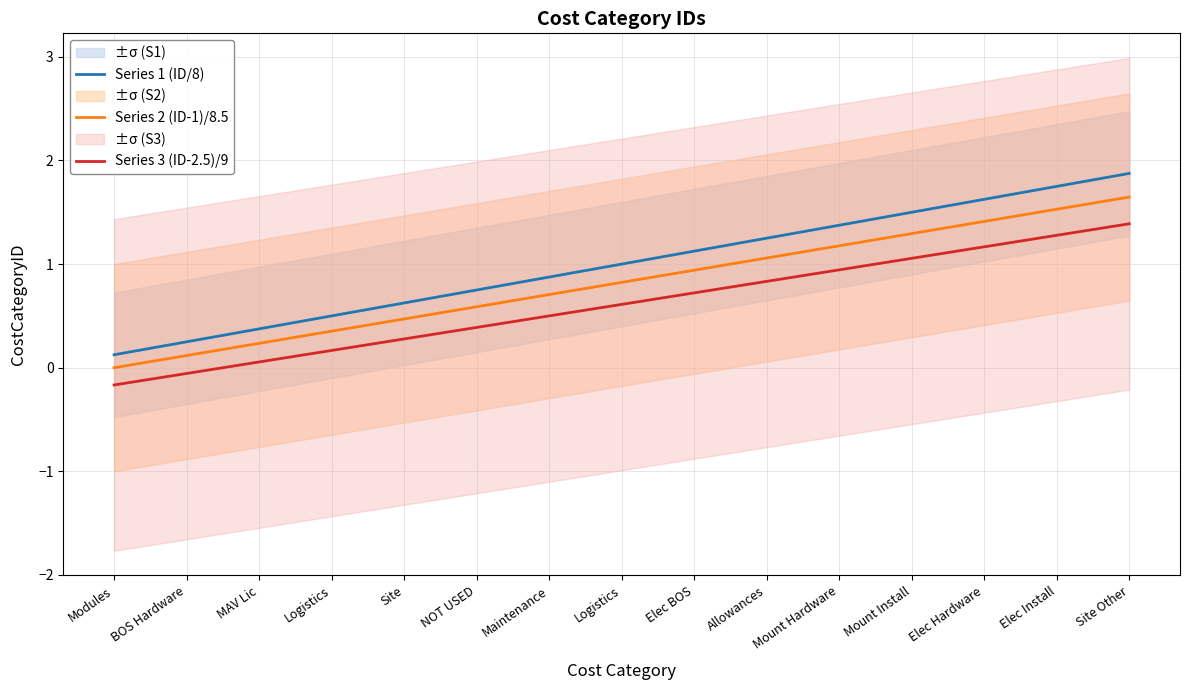

What is the label of the 7th point from the left?

Maintenance